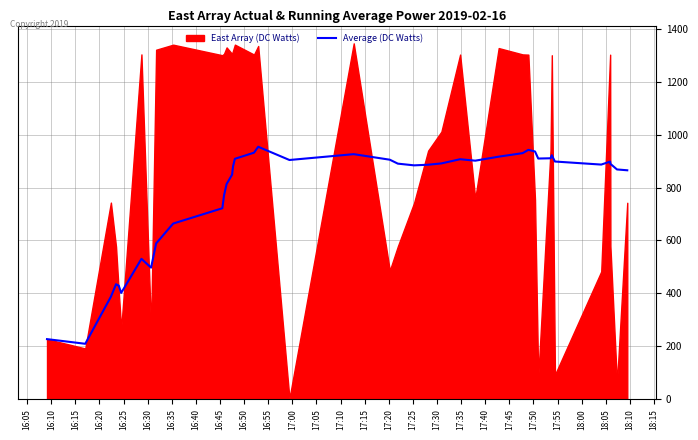

Is it true that the value at 37 is 1476.4?

False